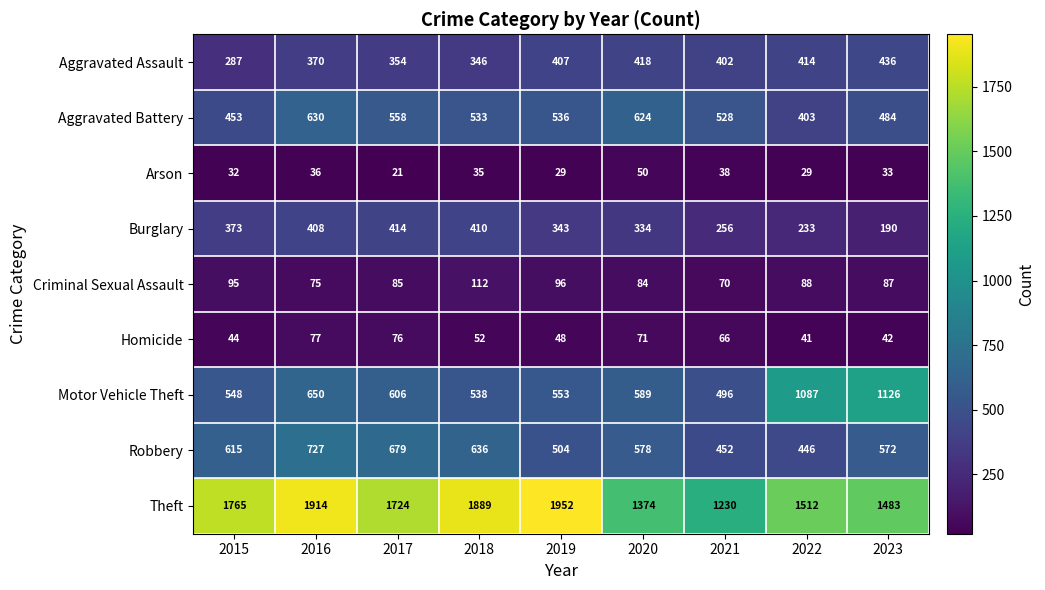

Read the Arson value at 2017, to the nearest 10.

20